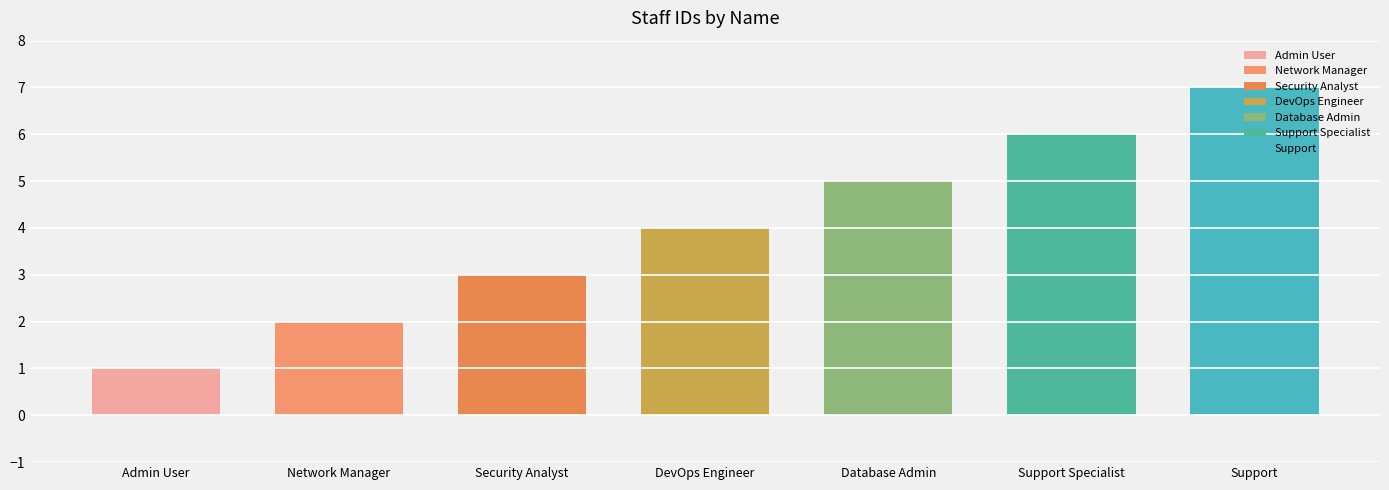

What is the difference between the values at Support and Support Specialist?

1